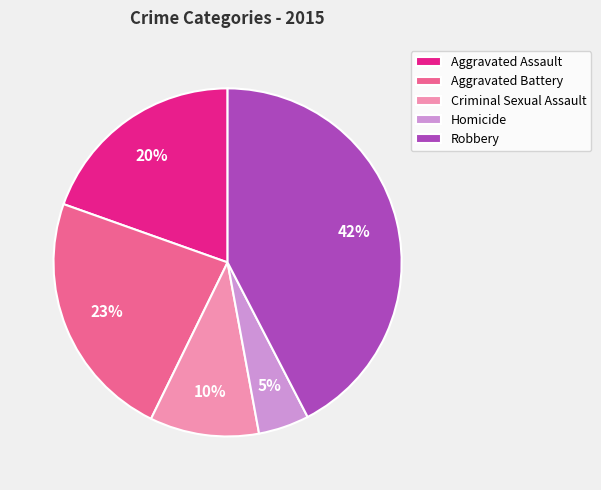

Is the sum of Aggravated Assault and Homicide greater than half?

No